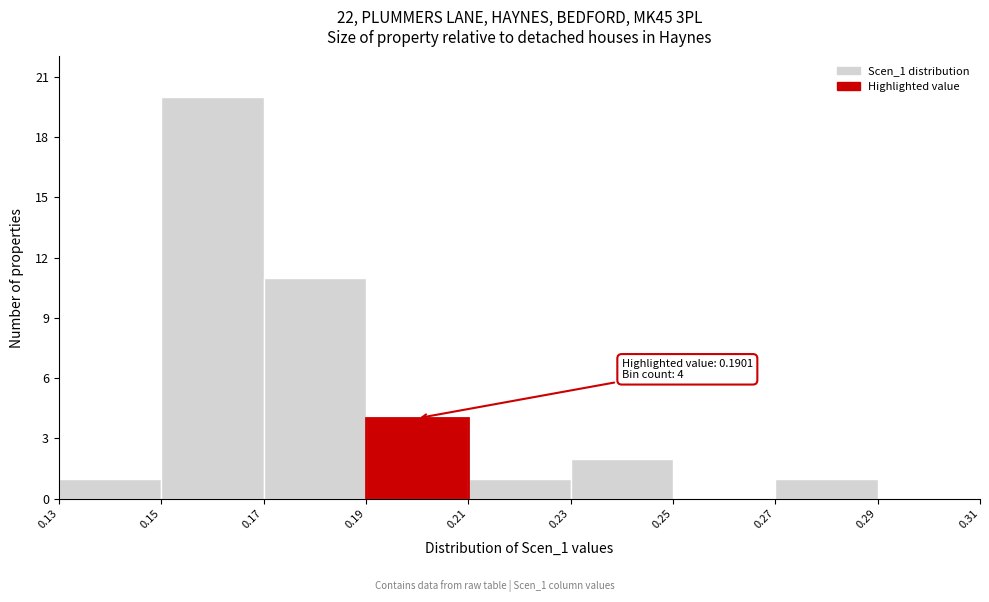

Which range on the x-axis has the tallest bar?

0.15 to 0.17